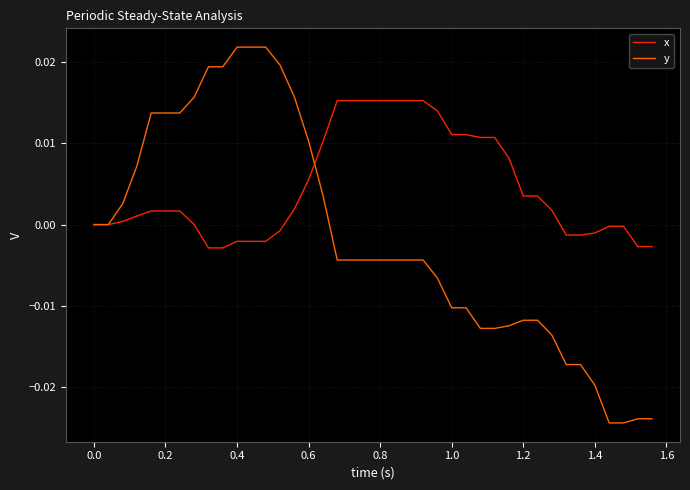

Rank the series by their maximum value, from highest to lowest.

y, x